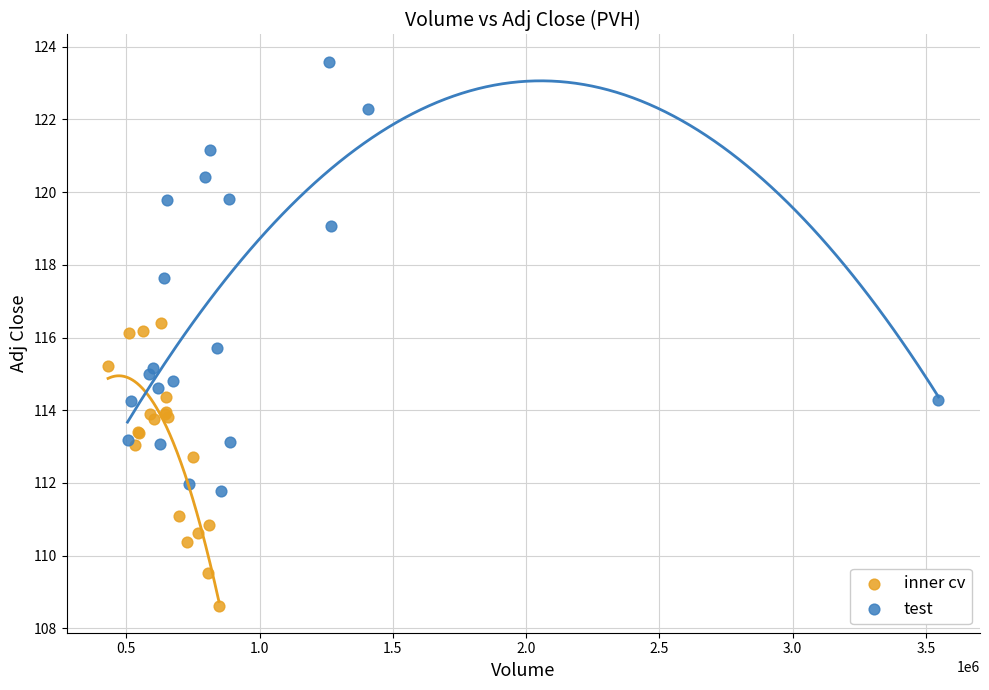

Which series contains the highest Y value?

test